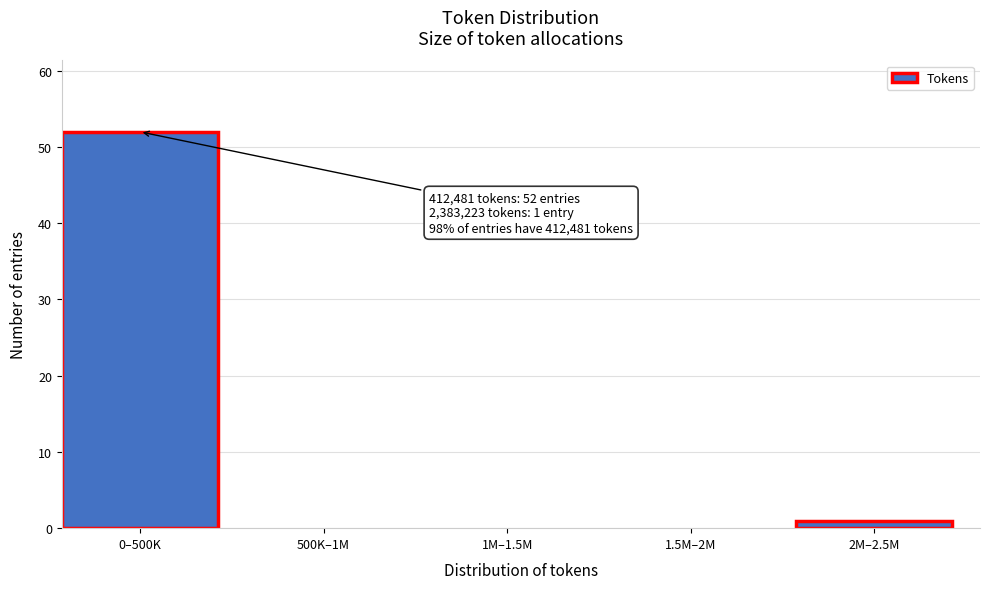

Reading right to left, extract all data points from this chart.

2M–2.5M=1	1.5M–2M=0	1M–1.5M=0	500K–1M=0	0–500K=52